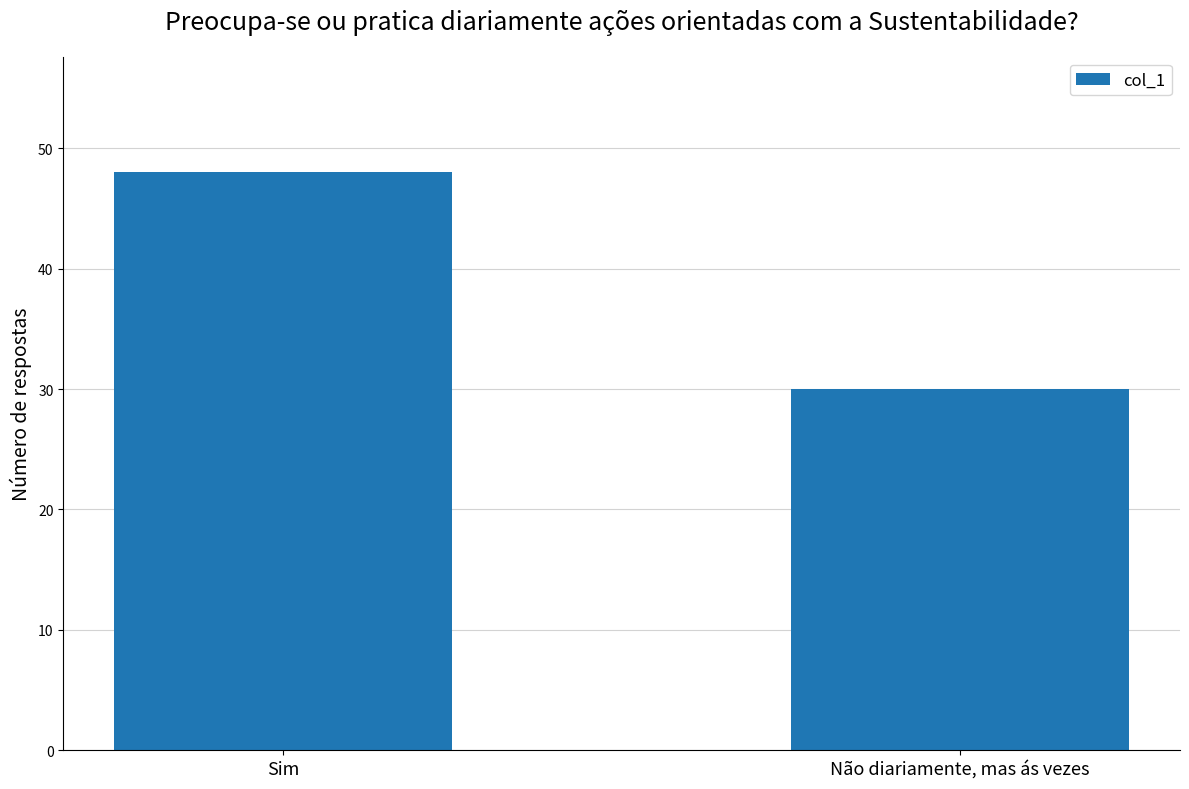

What is the sum of the values at Sim and Não diariamente, mas ás vezes?

78